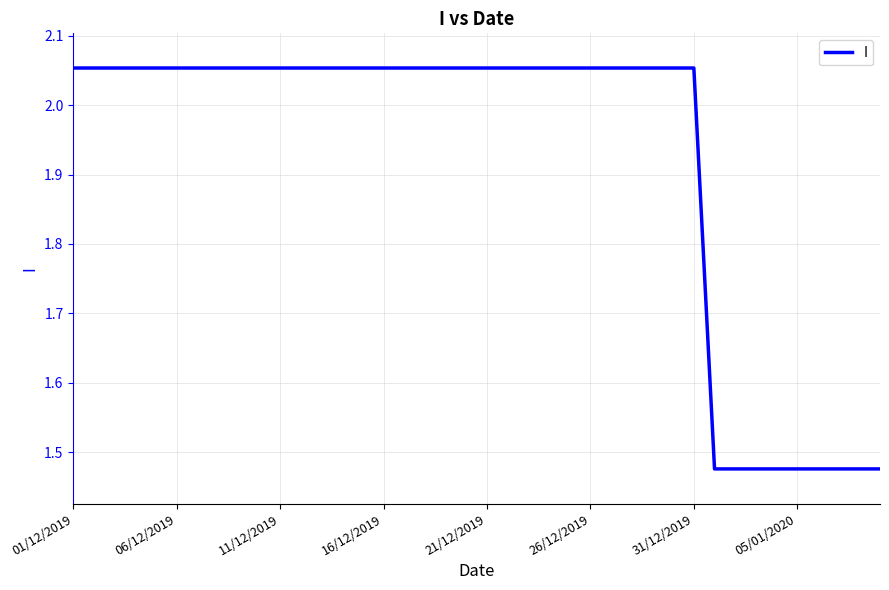

What is the difference between the maximum and minimum values?

0.6